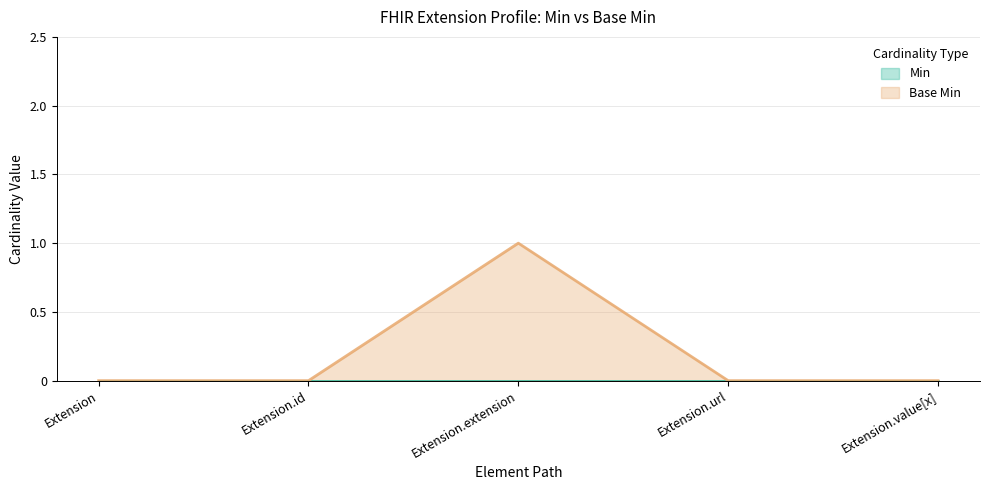

Reading right to left, what are all the values shown in this chart?

0	0	1	0	0